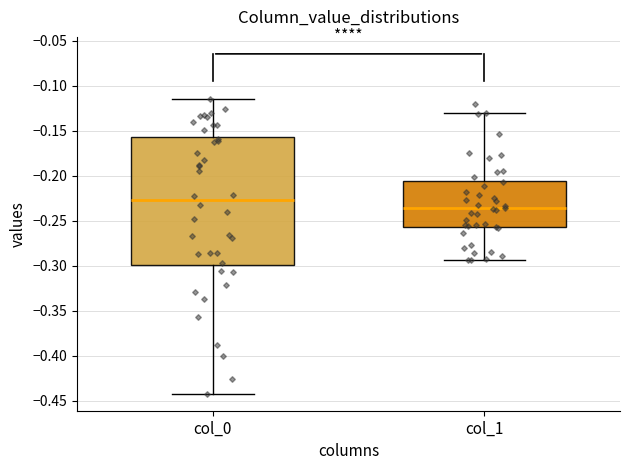

Comparing the boxes themselves (not the whiskers), which one is the tallest?

col_0